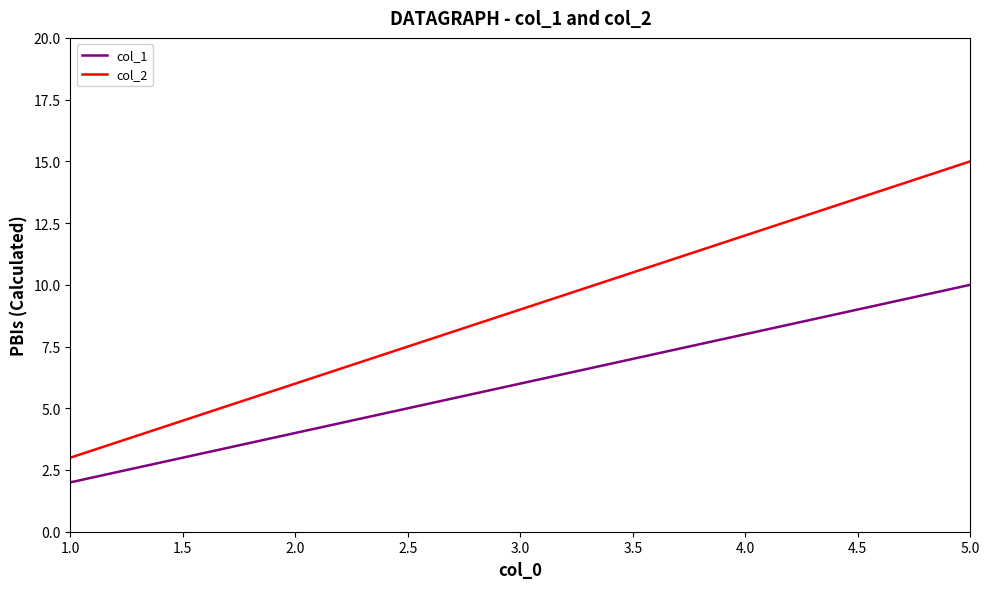

Does the chart have visible grid lines?

No